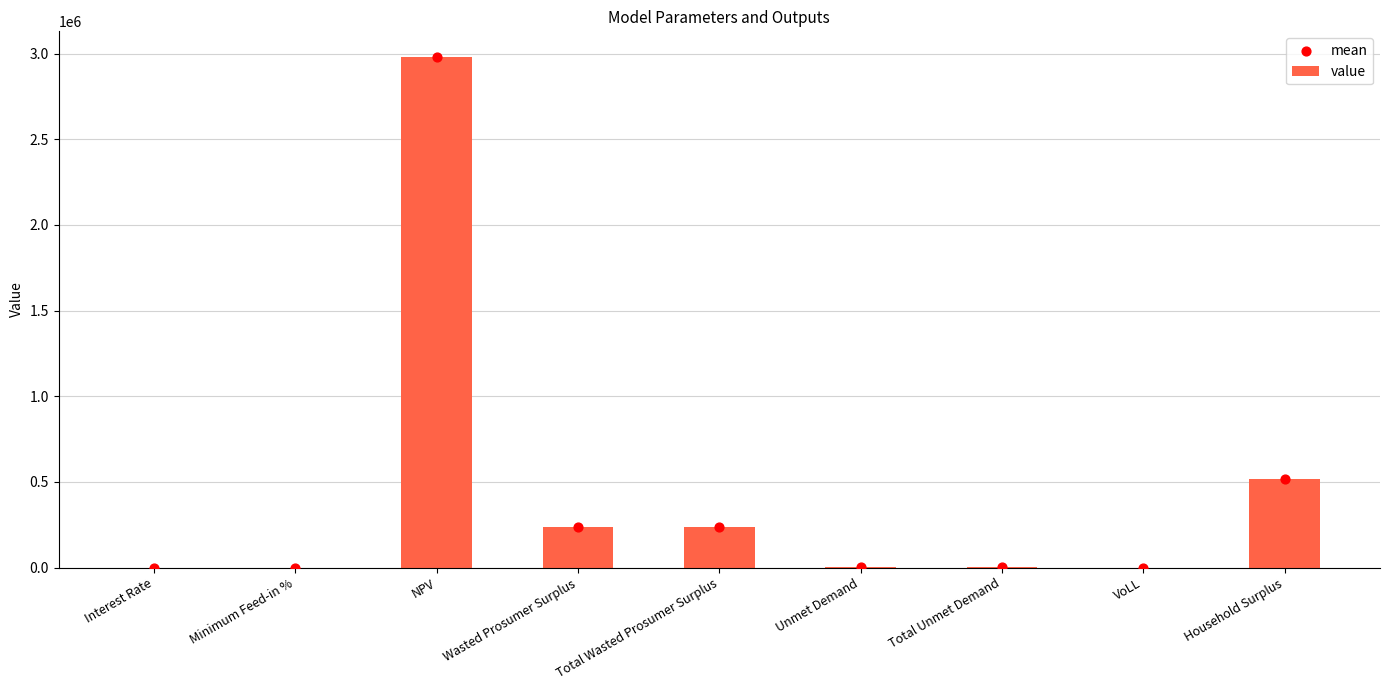

At how many categories does at least one series exceed 1997578?

1